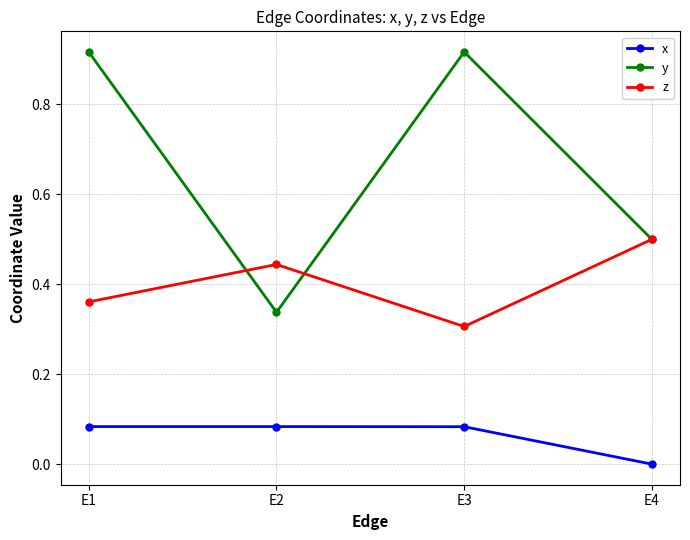

Which series has the largest range (max minus min)?

y